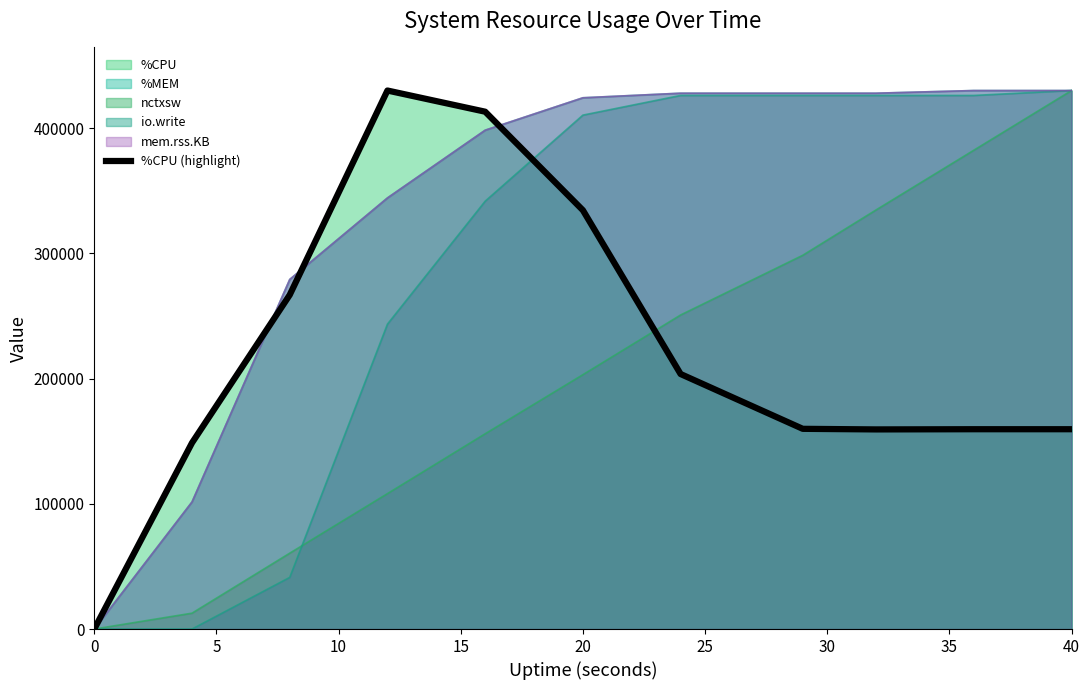

Which has a higher value, 20 or 5?

20